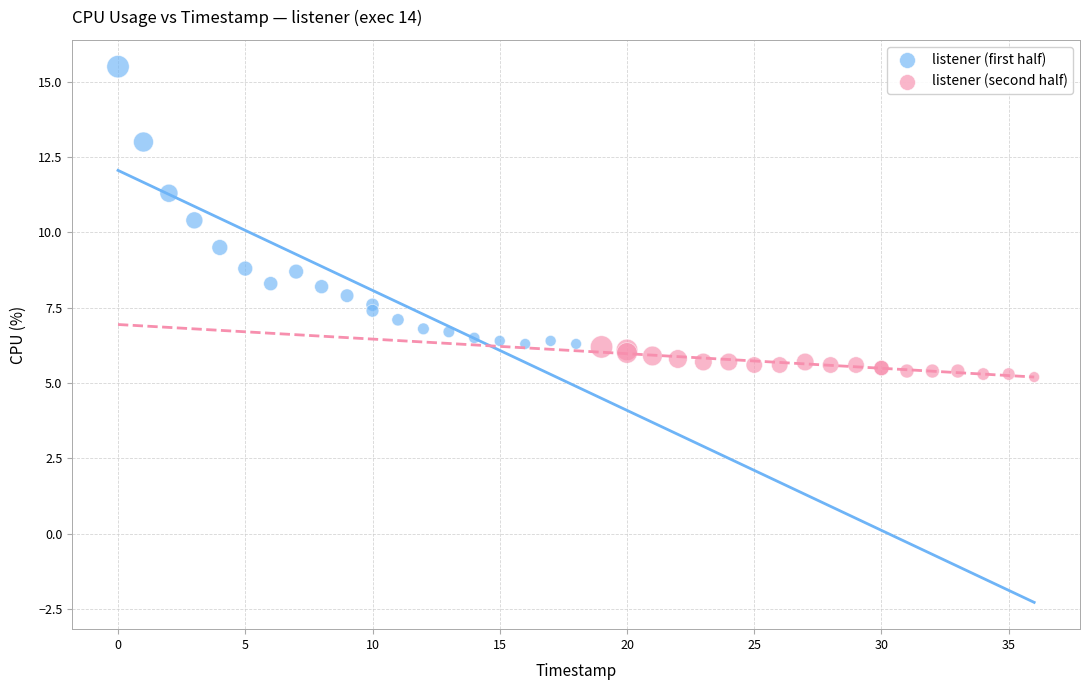

Which series reaches the minimum Y coordinate?

listener (second half)